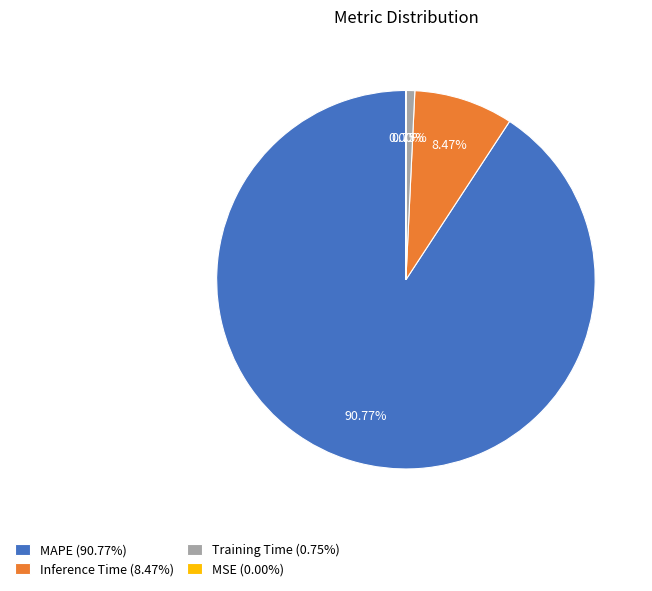

Do Training Time (0.75%) and MAPE (90.77%) together represent more than half of the pie?

Yes